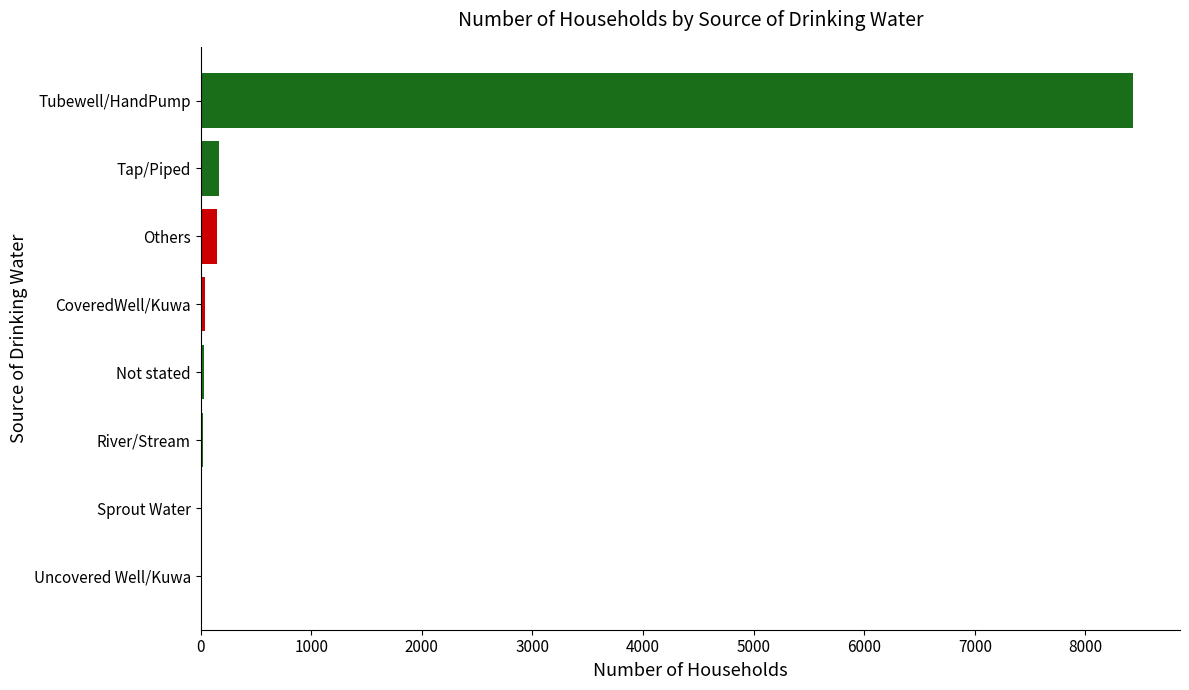

Which label corresponds to the largest value in the chart?

Tubewell/HandPump